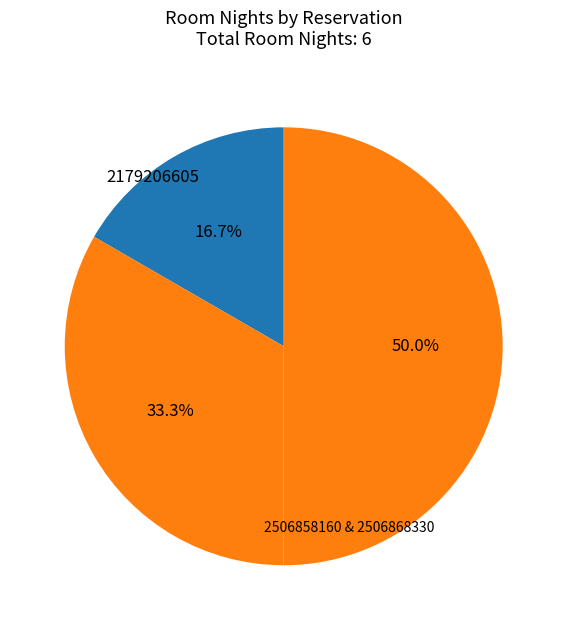

Does any single category account for the majority?

No